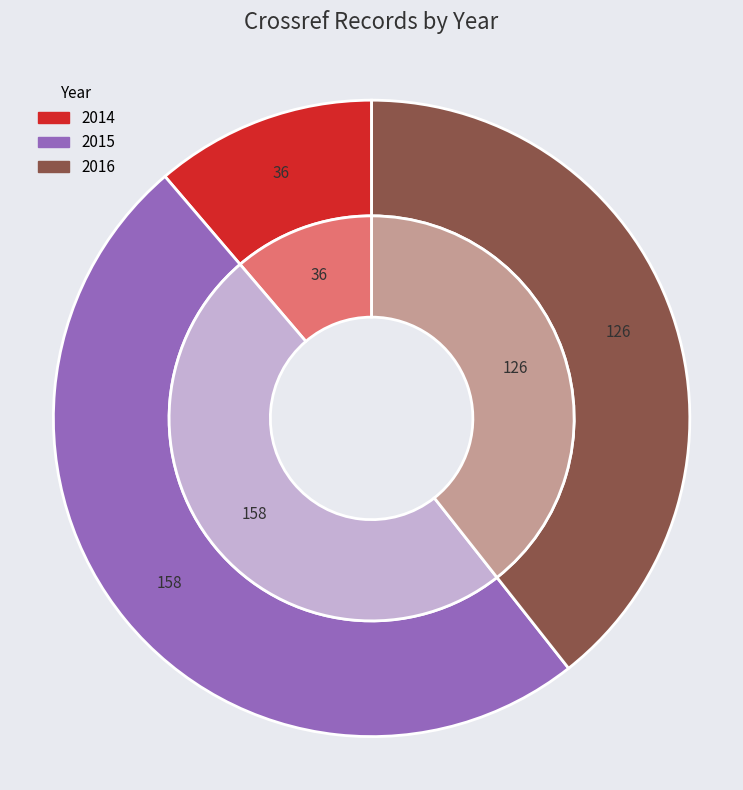

Which slice is the largest?

2015